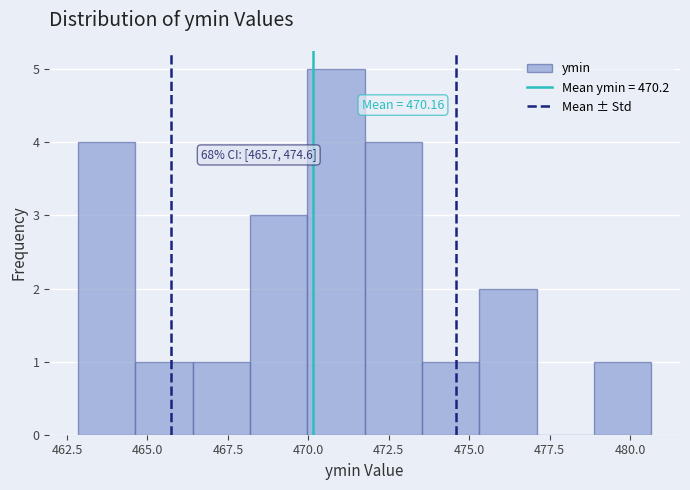

Read against the x-axis, roughly where is the centre of the tallest bar?

471.0